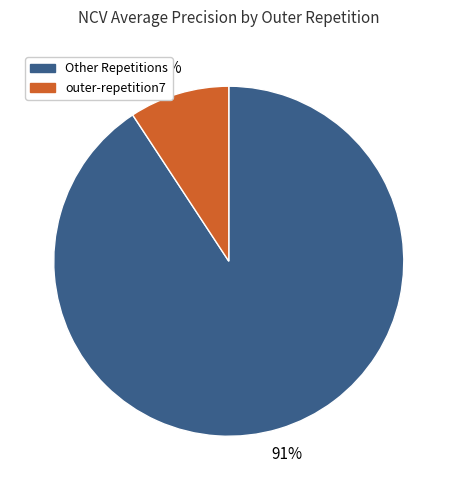

Is there any slice that represents more than half of the pie?

Yes